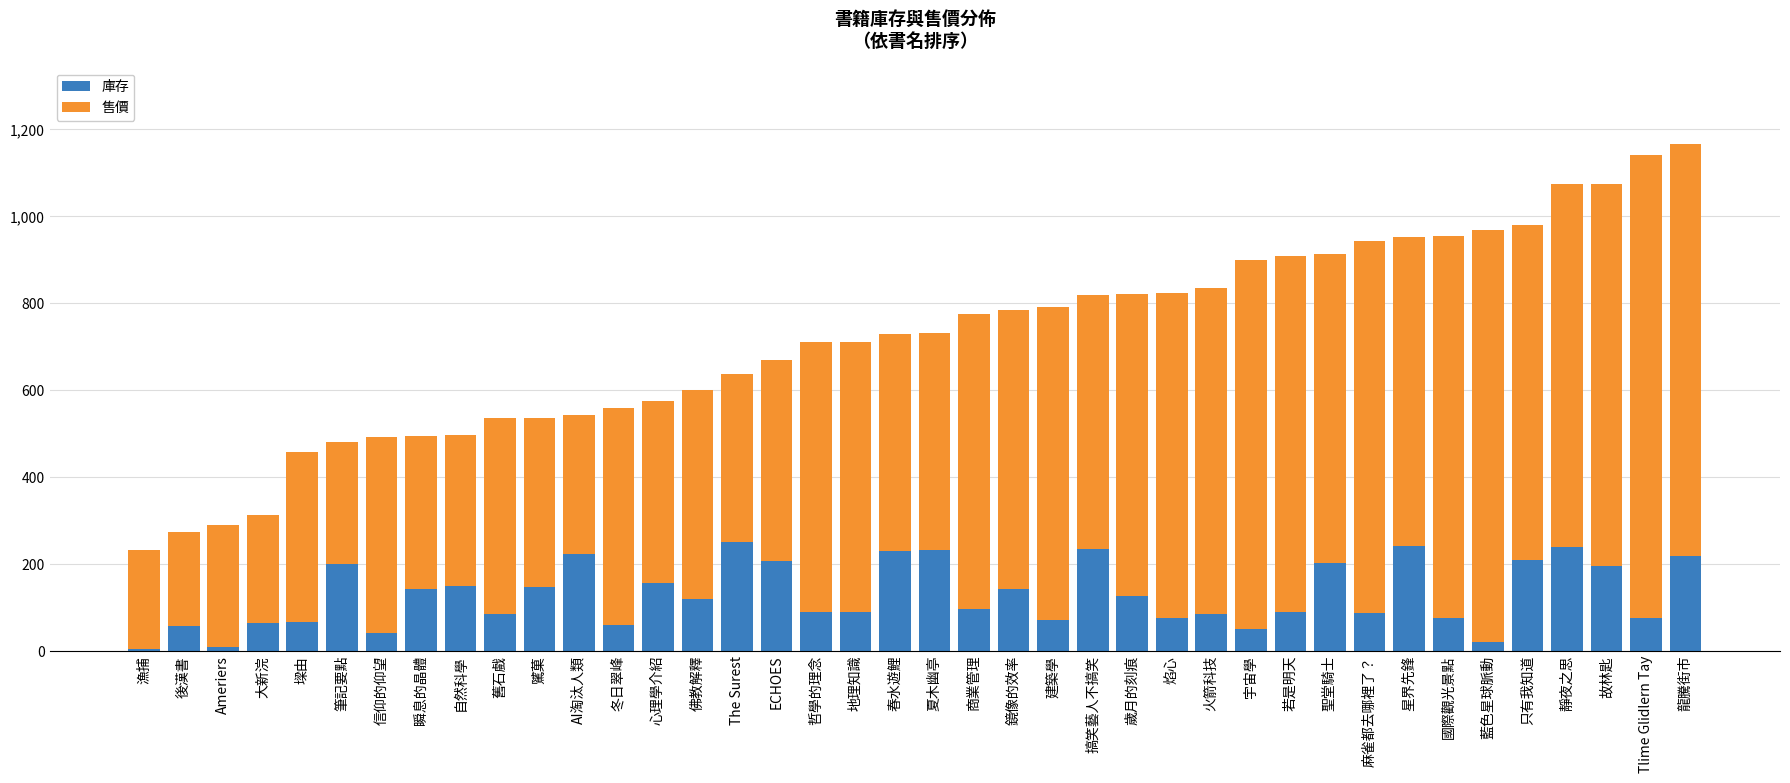

What is the total value across all series at 舊石戲?

535